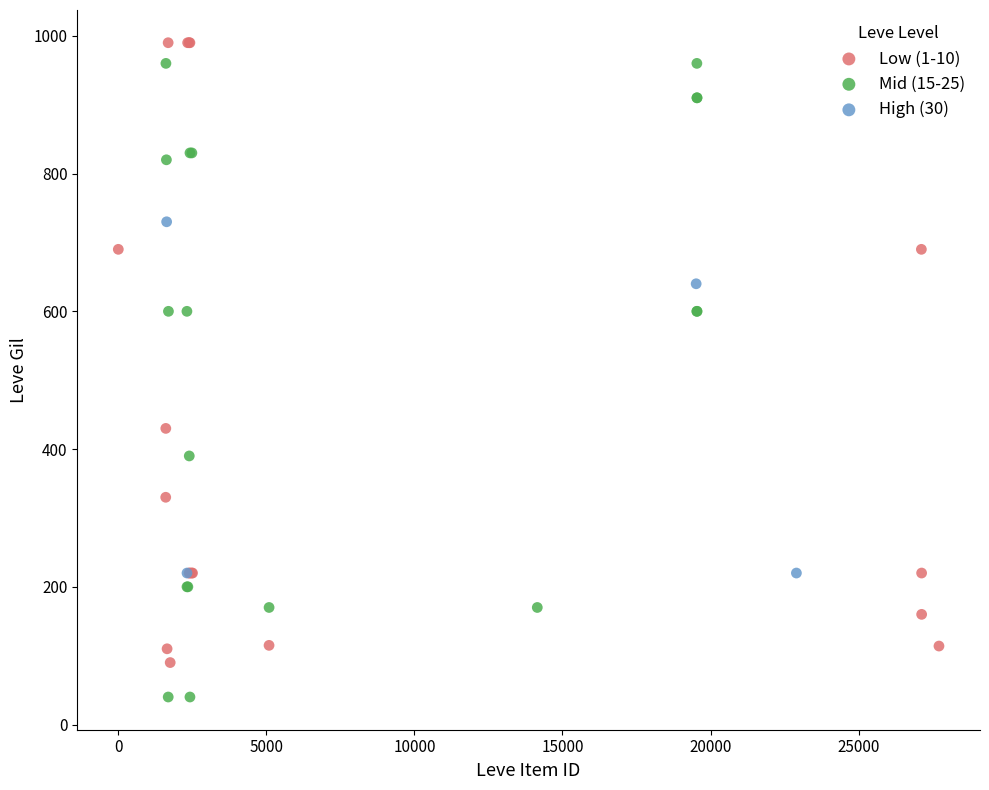

Which series has the widest spread of Y values?

Mid (15-25)